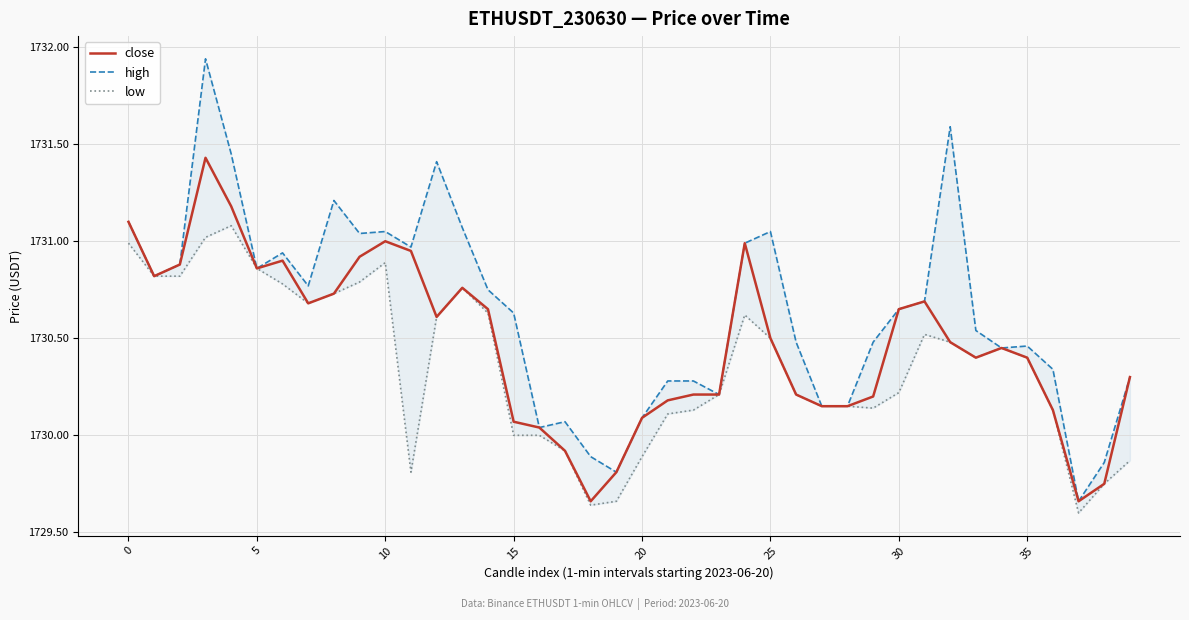

Is it true that high equals 855.3 at 12?

False